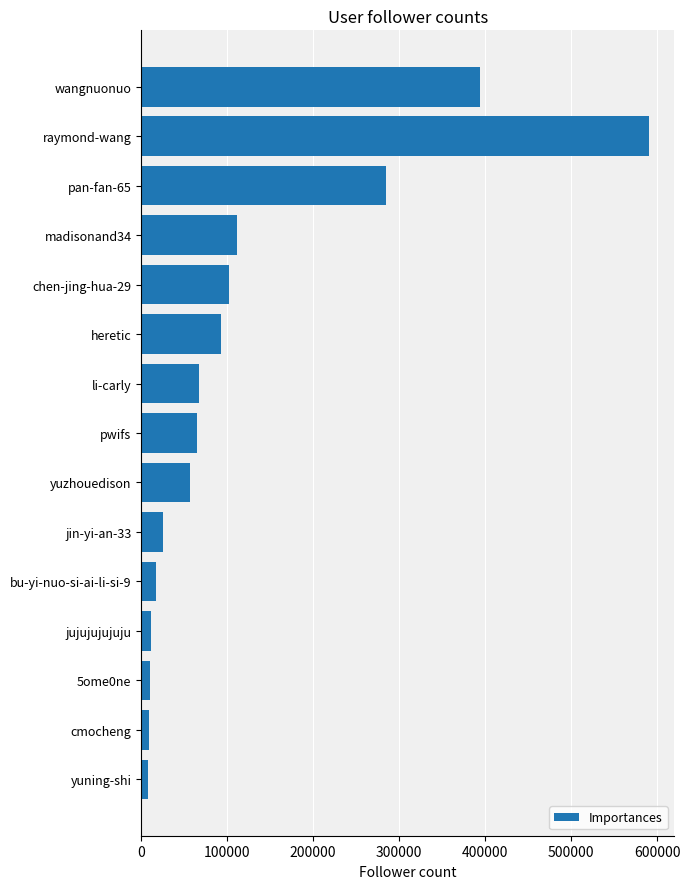

Where is the data nearest to the value 299170?

pan-fan-65